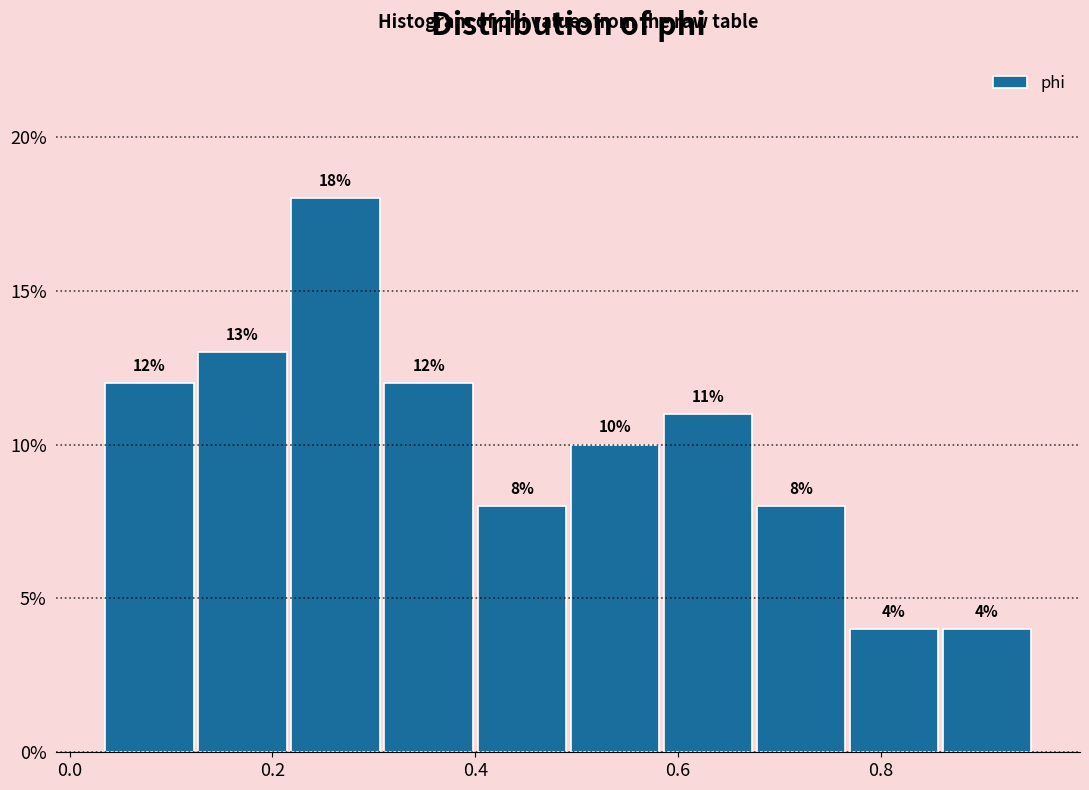

Which range on the x-axis has the tallest bar?

0.22 to 0.30